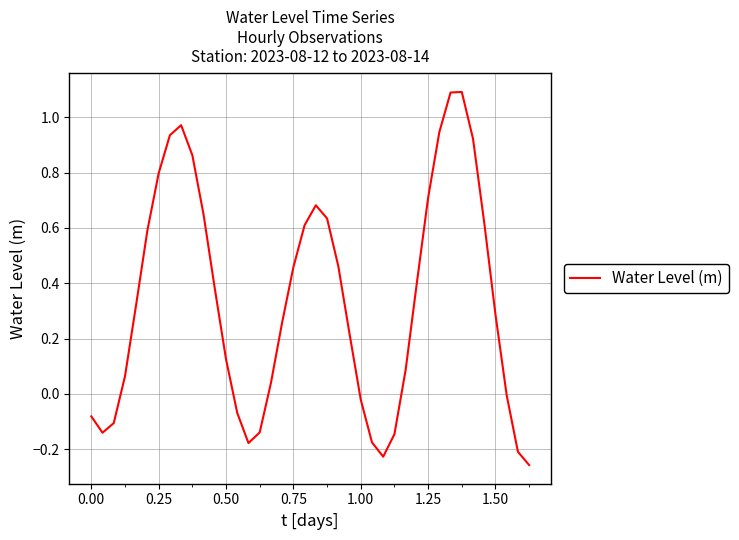

What is the difference between the maximum and minimum values?

1.3